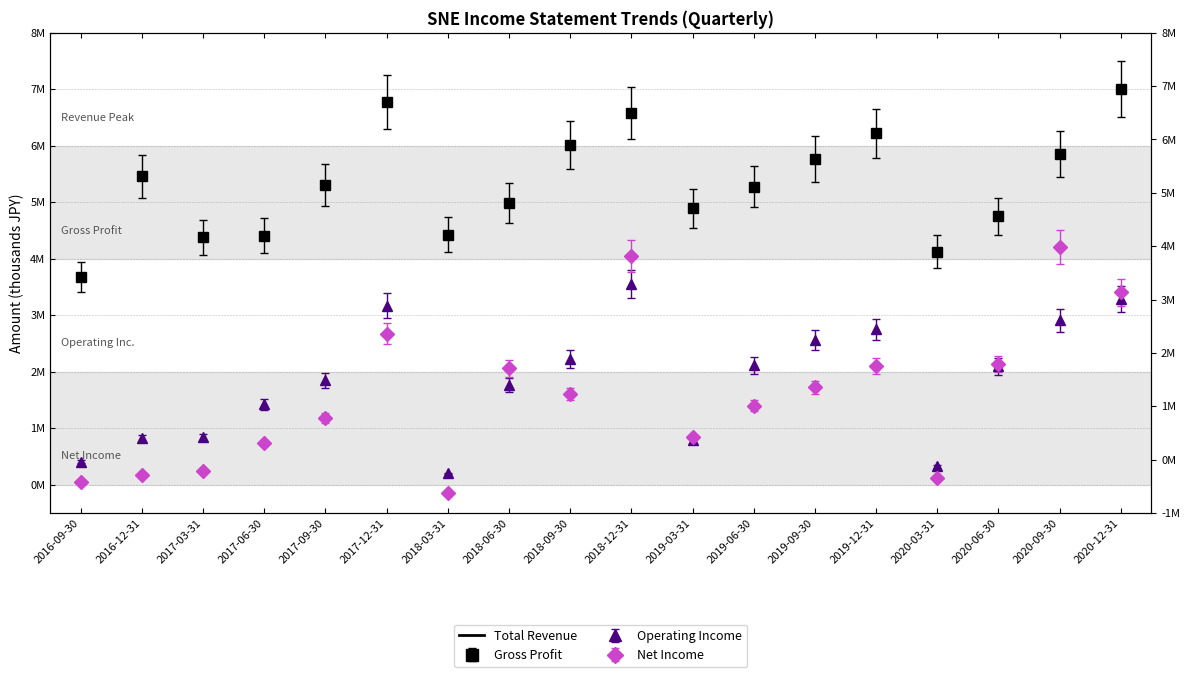

True or false: the data shows 18035300 at 2020-06-30.

True